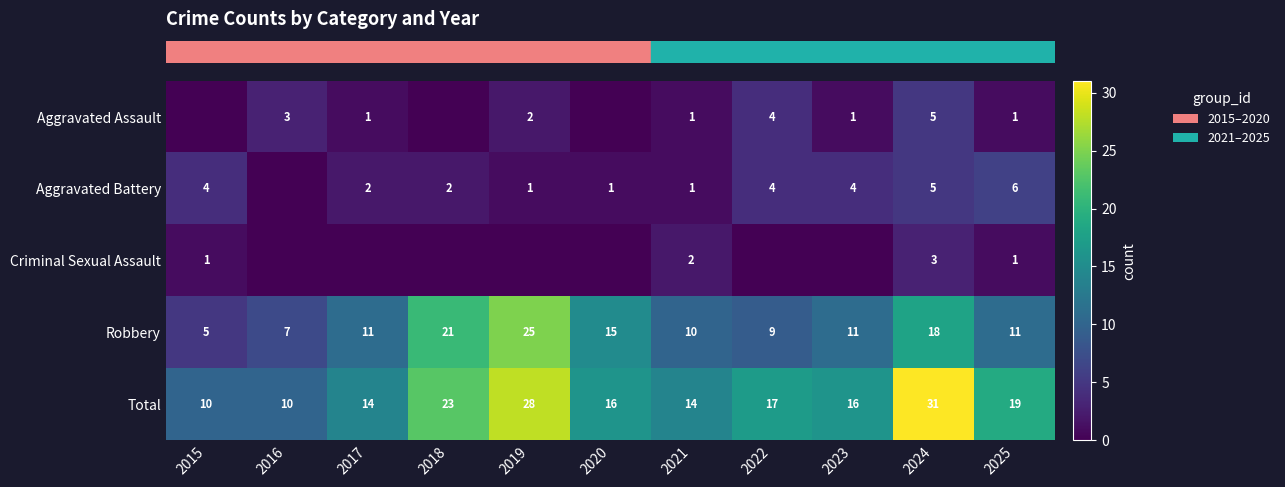

Which series has the largest total across all categories?

row_4